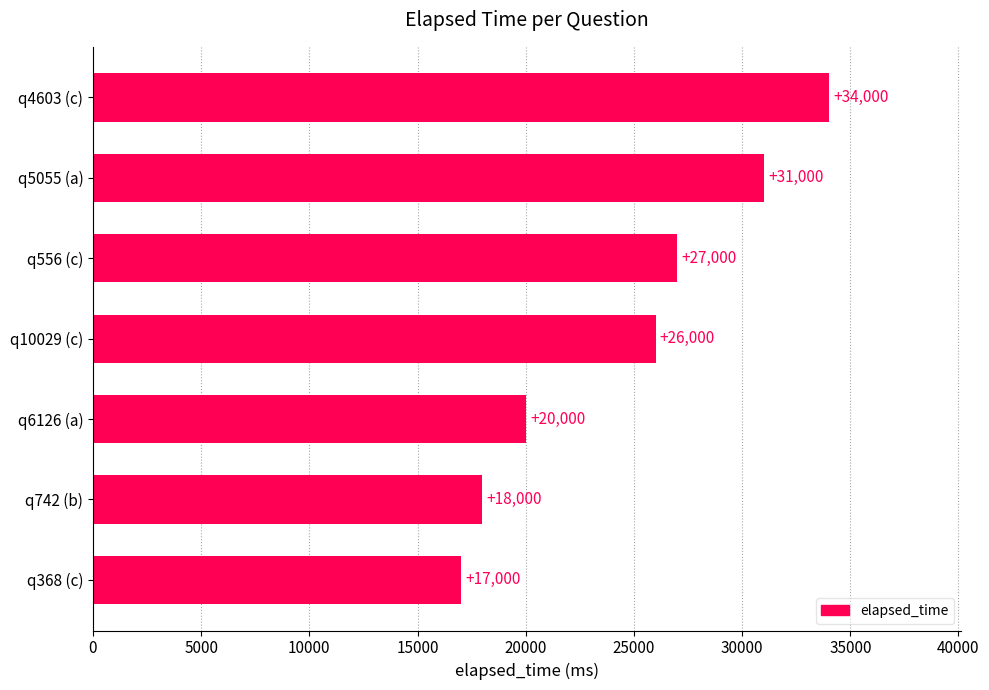

List the labels in order of value, largest first.

q4603 (c), q5055 (a), q556 (c), q10029 (c), q6126 (a), q742 (b), q368 (c)